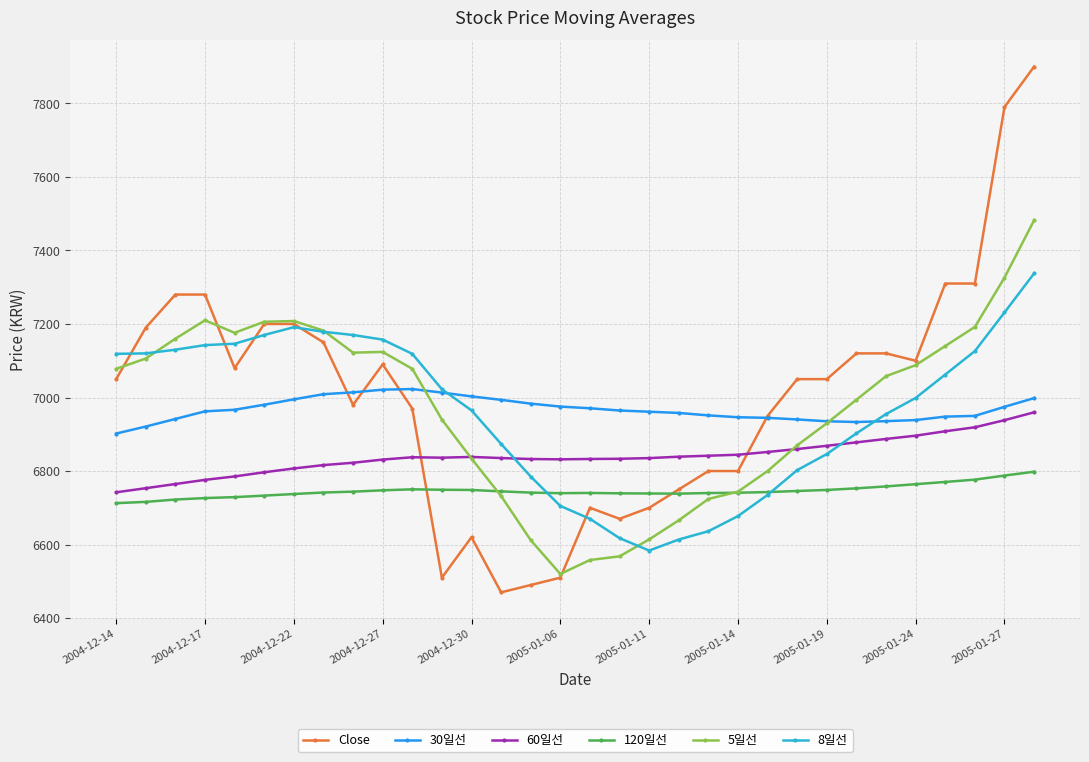

List the series in order of their peak value, lowest first.

120일선, 60일선, 30일선, 8일선, 5일선, Close